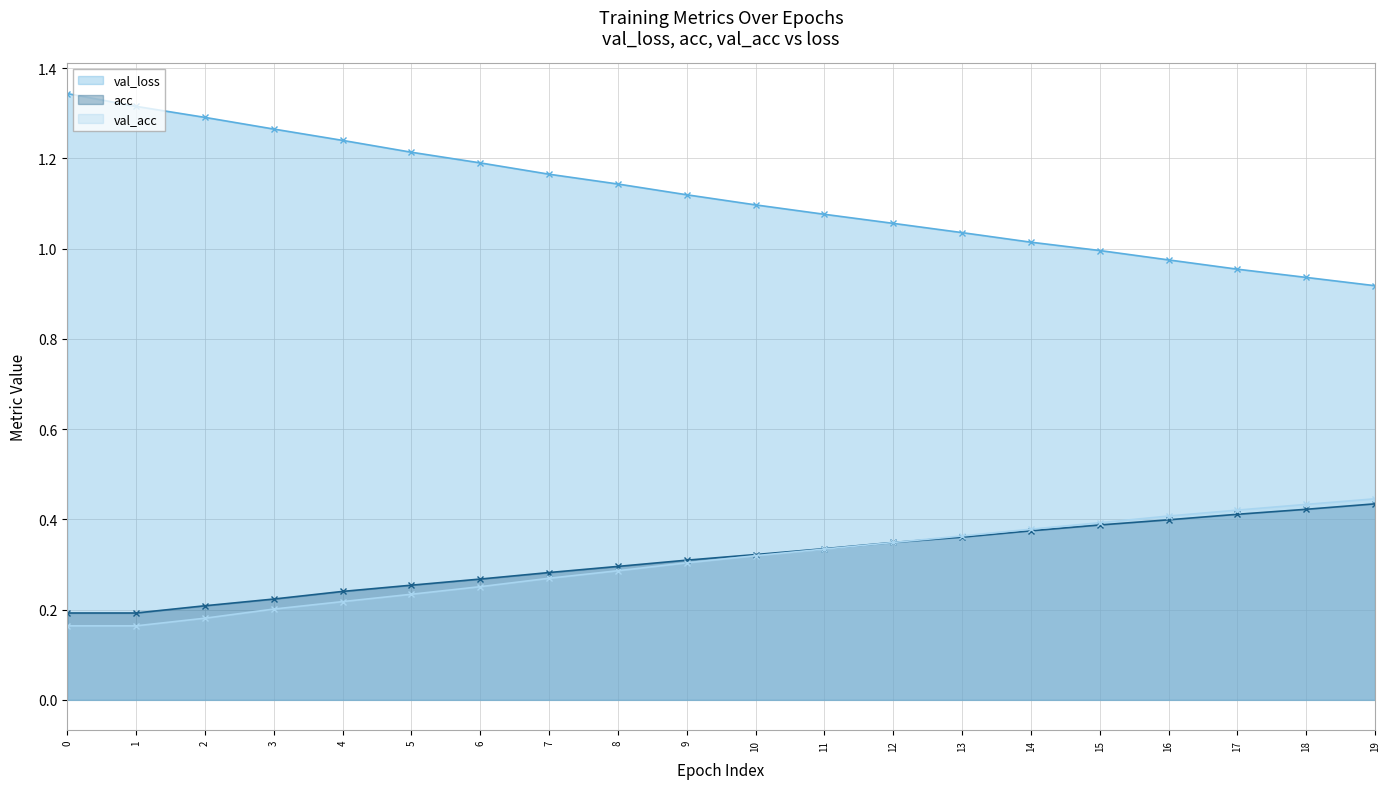

At which category is the sum across all series the highest?

19